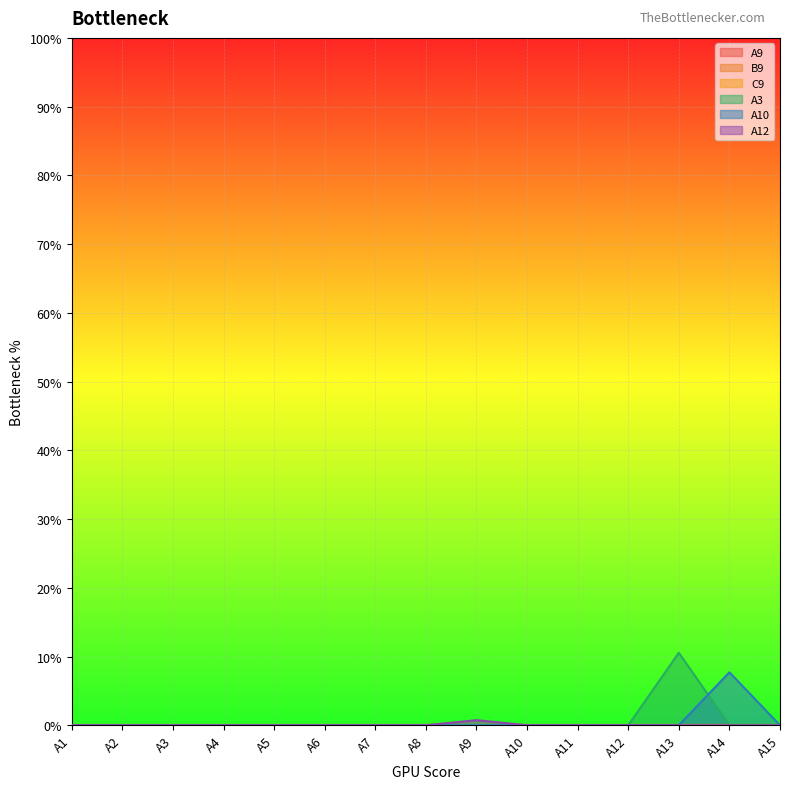

The A3 series shows 0.0 at A7. True or false?

True